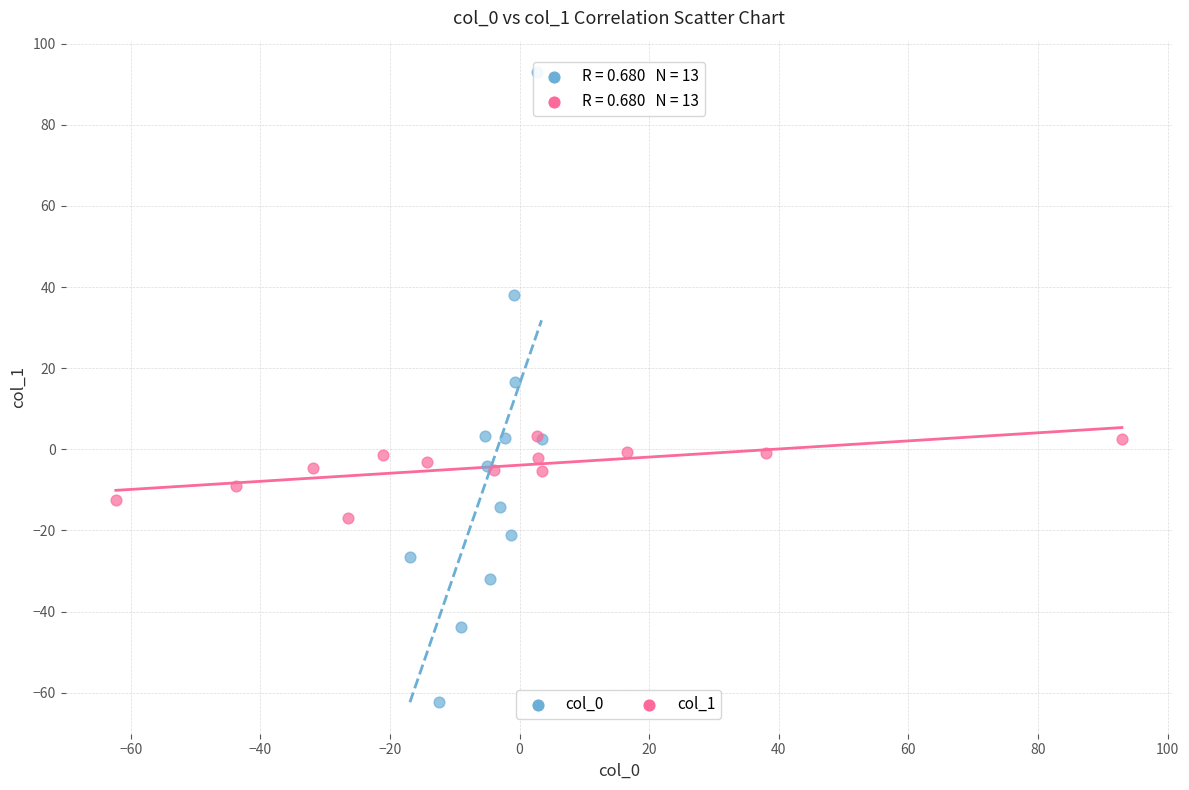

Which series has the largest Y range (max minus min)?

col_0